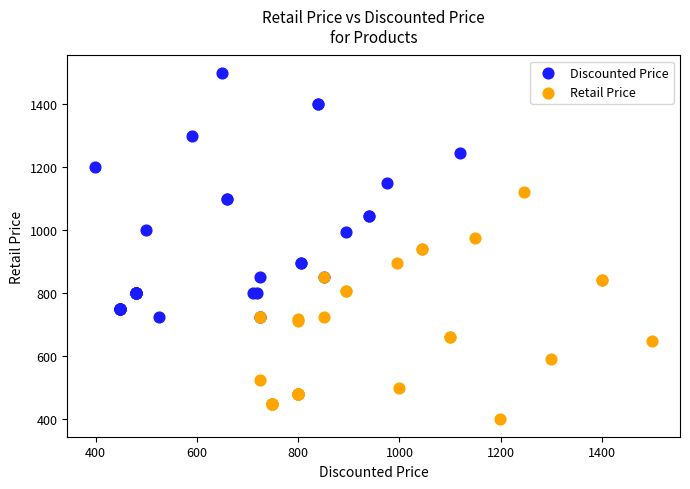

Which series reaches the minimum Y coordinate?

Retail Price